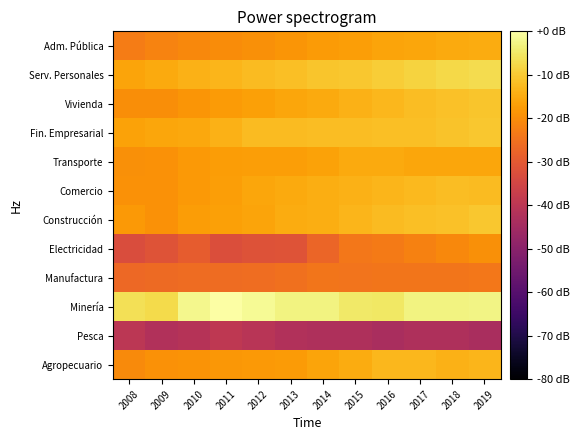

At 2012, list the series in order from smallest to largest.

Pesca, Electricidad, Manufactura, Adm. Pública, Agropecuario, Transporte, Vivienda, Construcción, Comercio, Serv. Personales, Fin. Empresarial, Minería